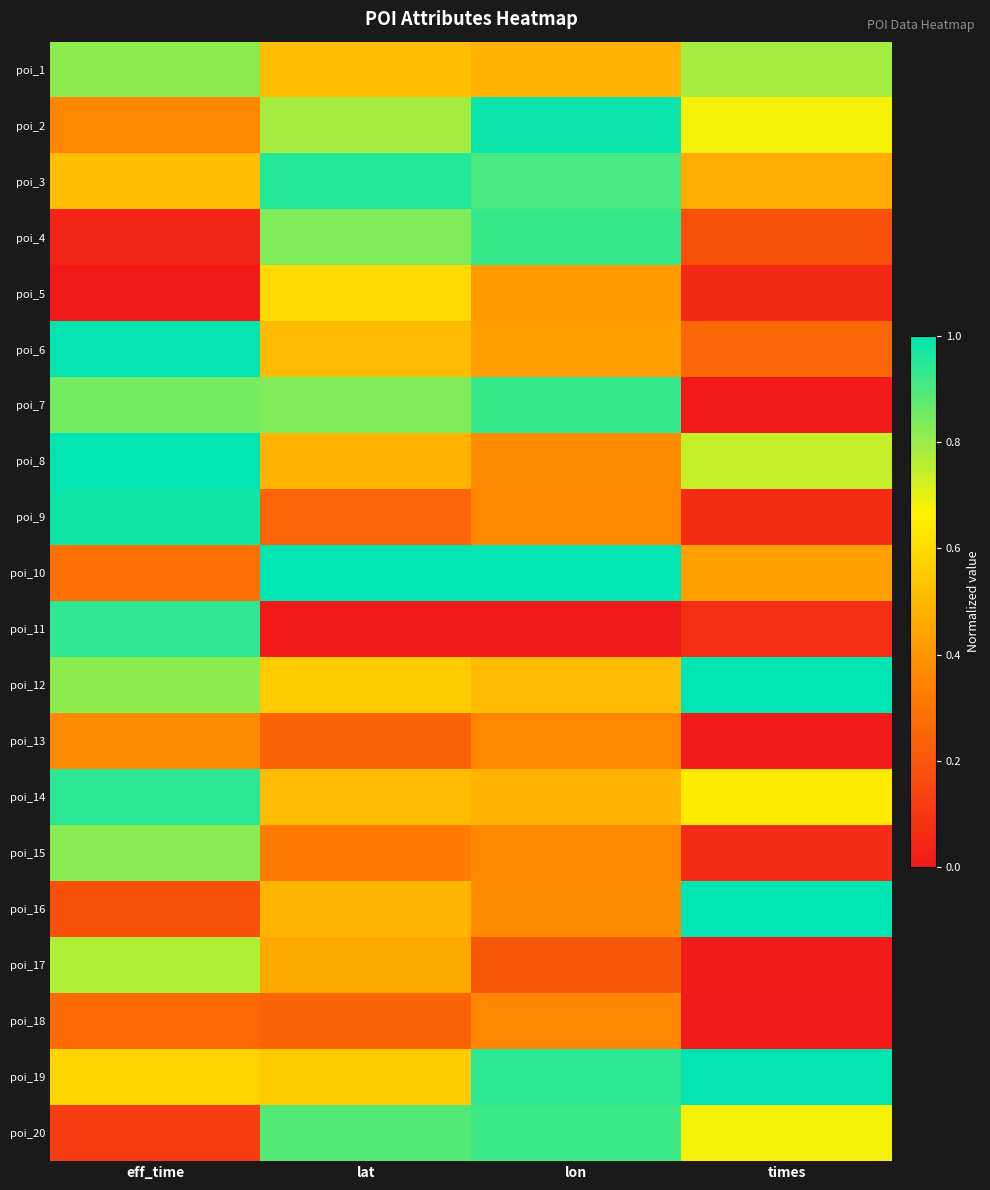

At which category does the chart reach its peak across all series?

eff_time